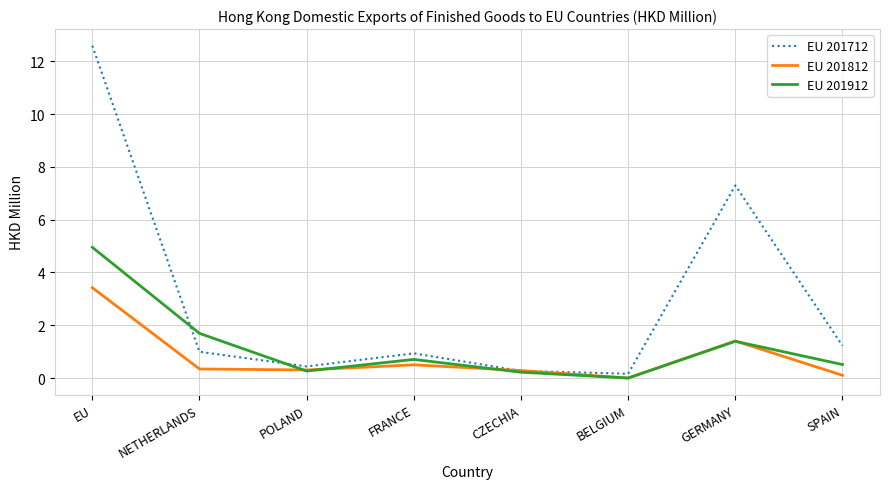

What position from the right is NETHERLANDS?

7